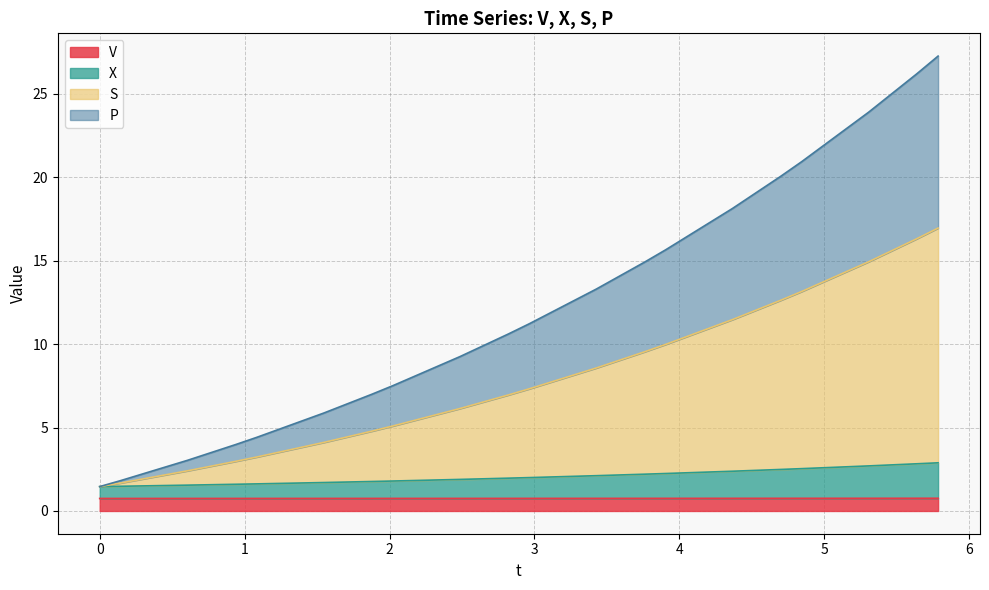

True or false: P has more than 0 points higher than both neighbors.

False